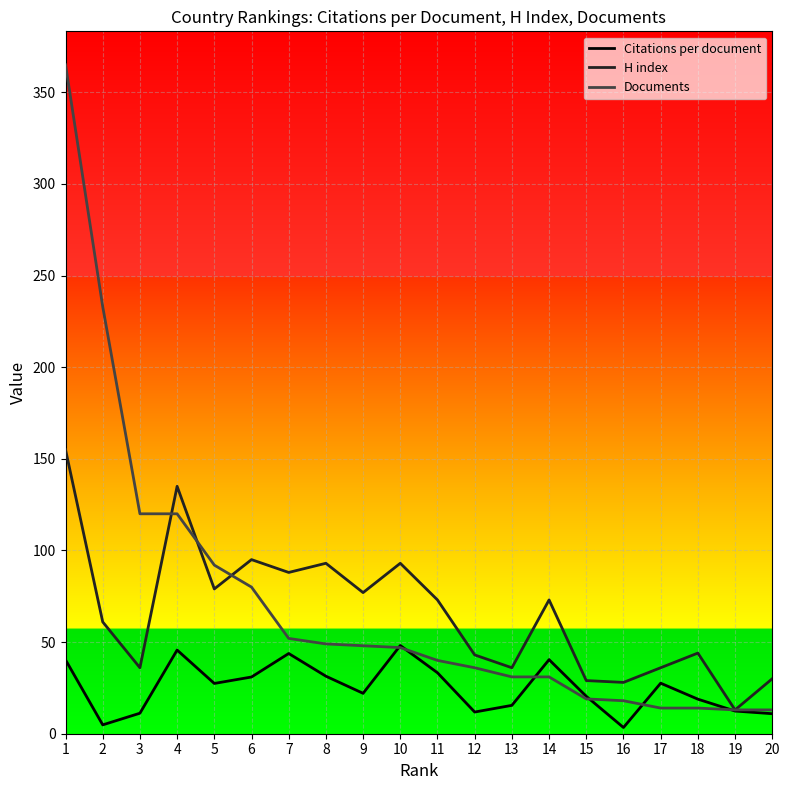

What is the approximate value of Documents at 14?

31.0